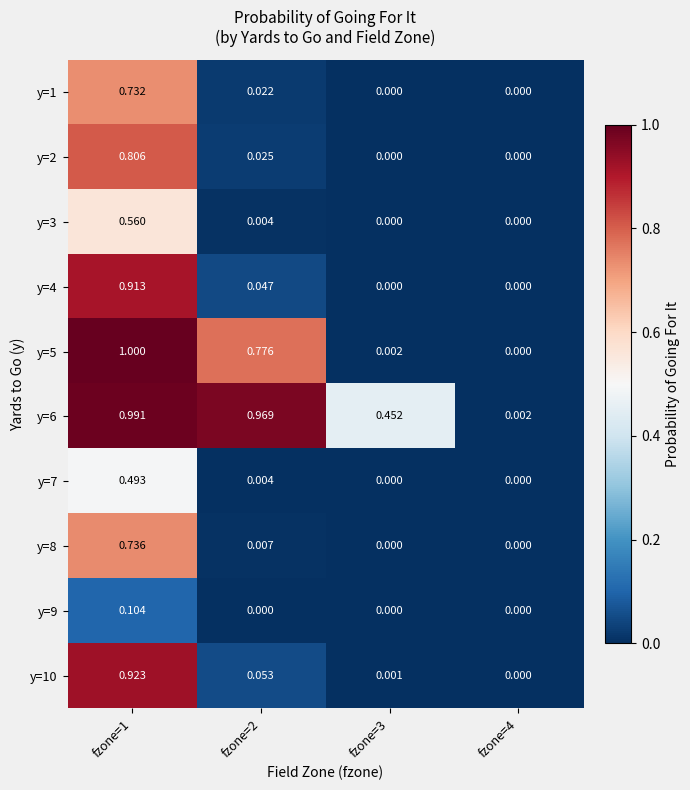

Is the value of y=3 at fzone=2 greater than the value of y=7 at fzone=1?

No